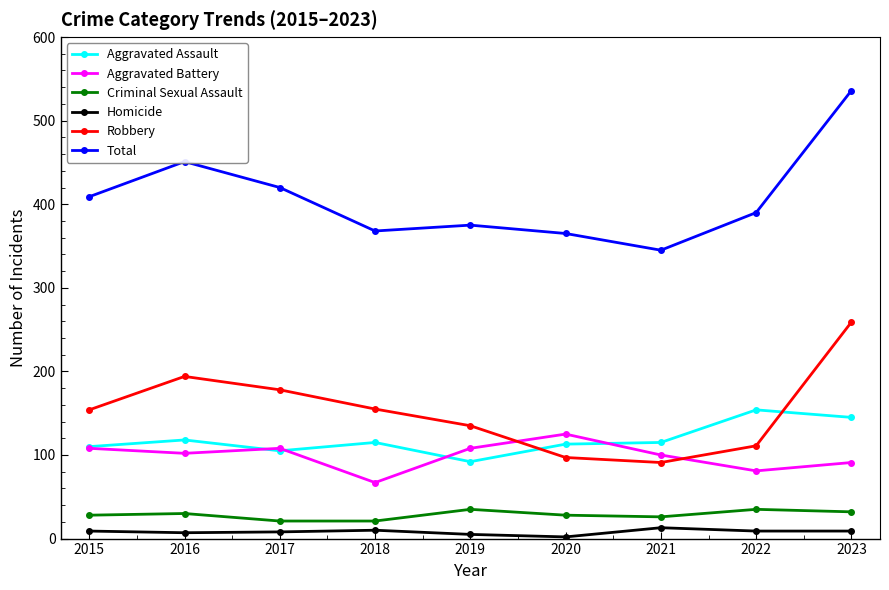

How many data points does each series have?

9